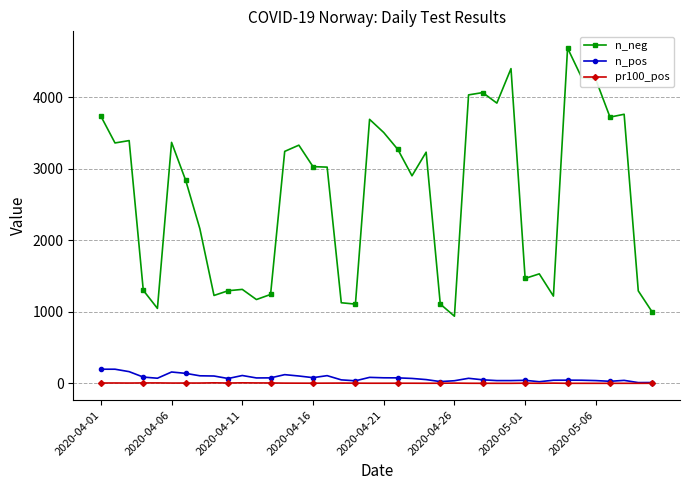

True or false: n_pos and n_neg intersect in this chart.

False